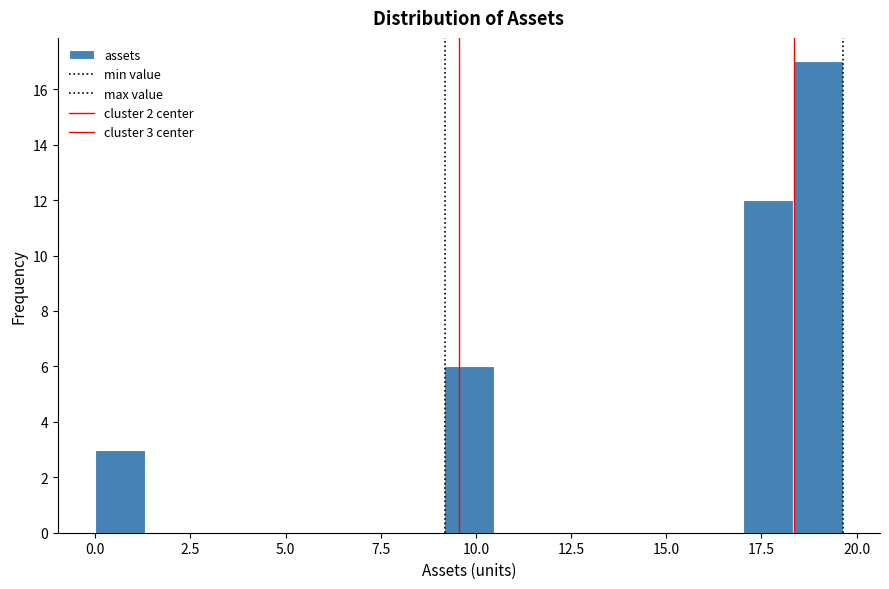

Read against the x-axis, roughly where is the centre of the tallest bar?

19.0